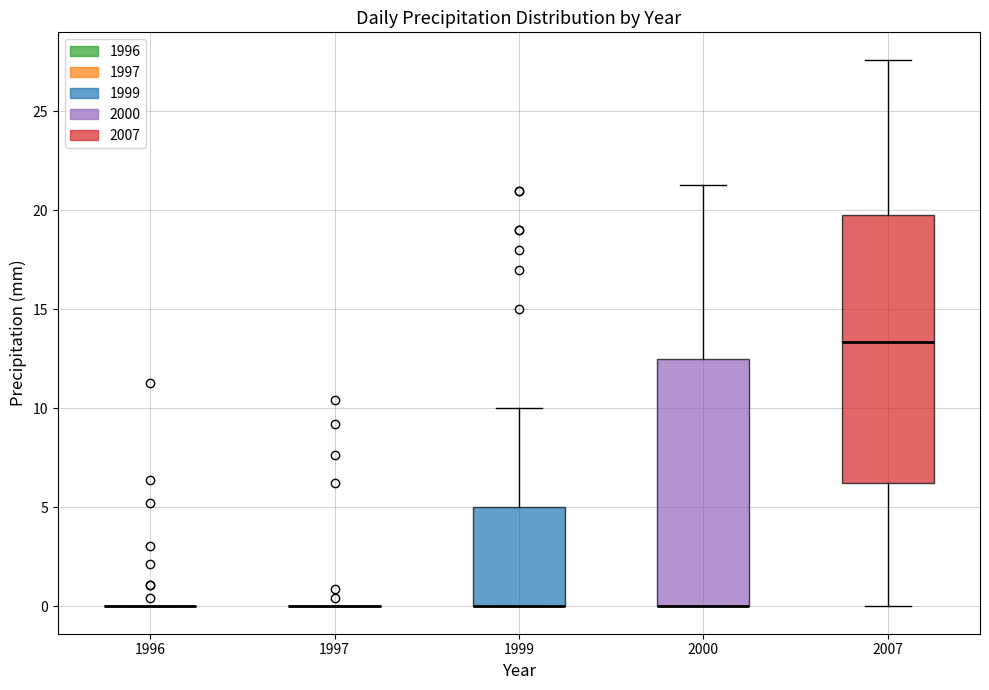

Reading left to right, read every box against the y-axis: the position of its median line, the range the box covers, and the ends of its whiskers. The values are not printed on the chart, so give them approximately, as read against the axis.

1996: box collapsed to a line at 0.0, whiskers 0.0 to 0.0
1997: box collapsed to a line at 0.0, whiskers 0.0 to 0.0
1999: median 0.0 (drawn on the box's lower edge), box 0.0 to 5.0, whiskers 0.0 to 10.0
2000: median 0.0 (drawn on the box's lower edge), box 0.0 to 12.5, whiskers 0.0 to 21.5
2007: median 13.5, box 6.0 to 20.0, whiskers 0.0 to 27.5